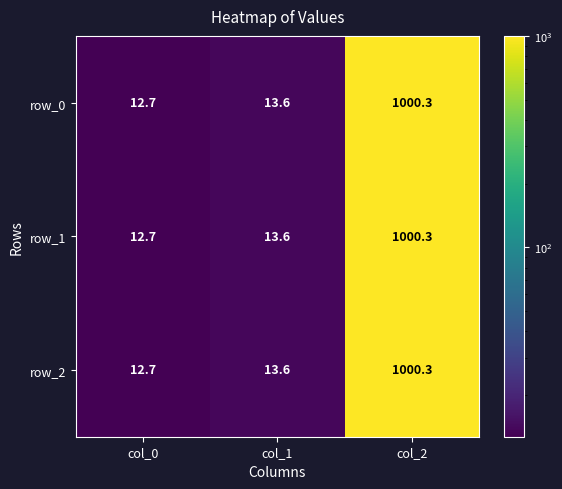

What is the difference between the row_1 values at col_1 and col_0?

0.9